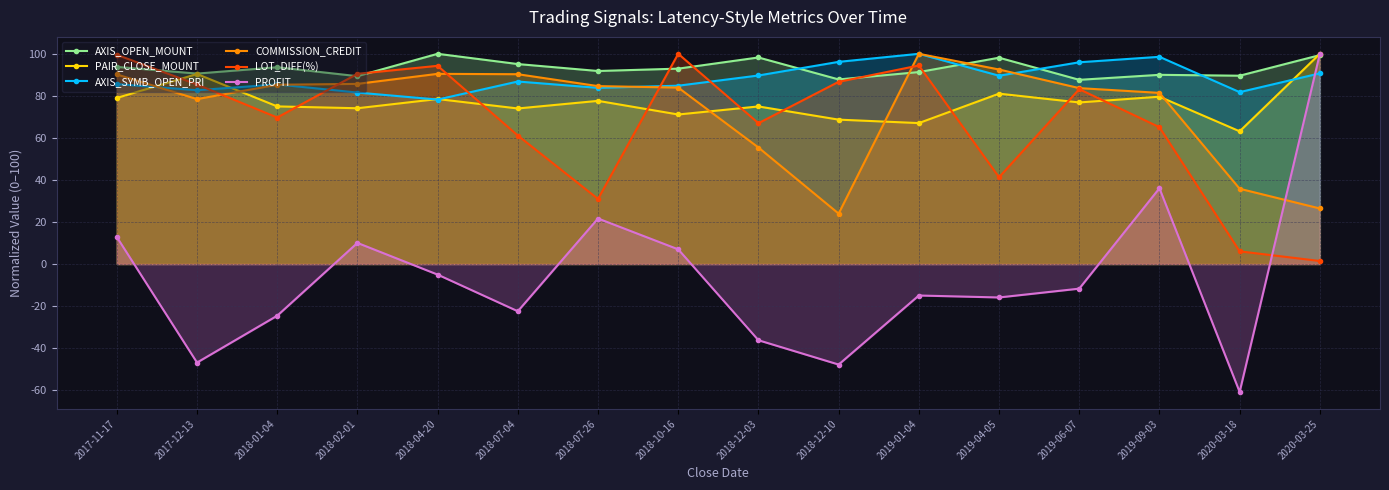

In COMMISSION_CREDIT, how many points are lower than both neighbors (excluding endpoints)?

2